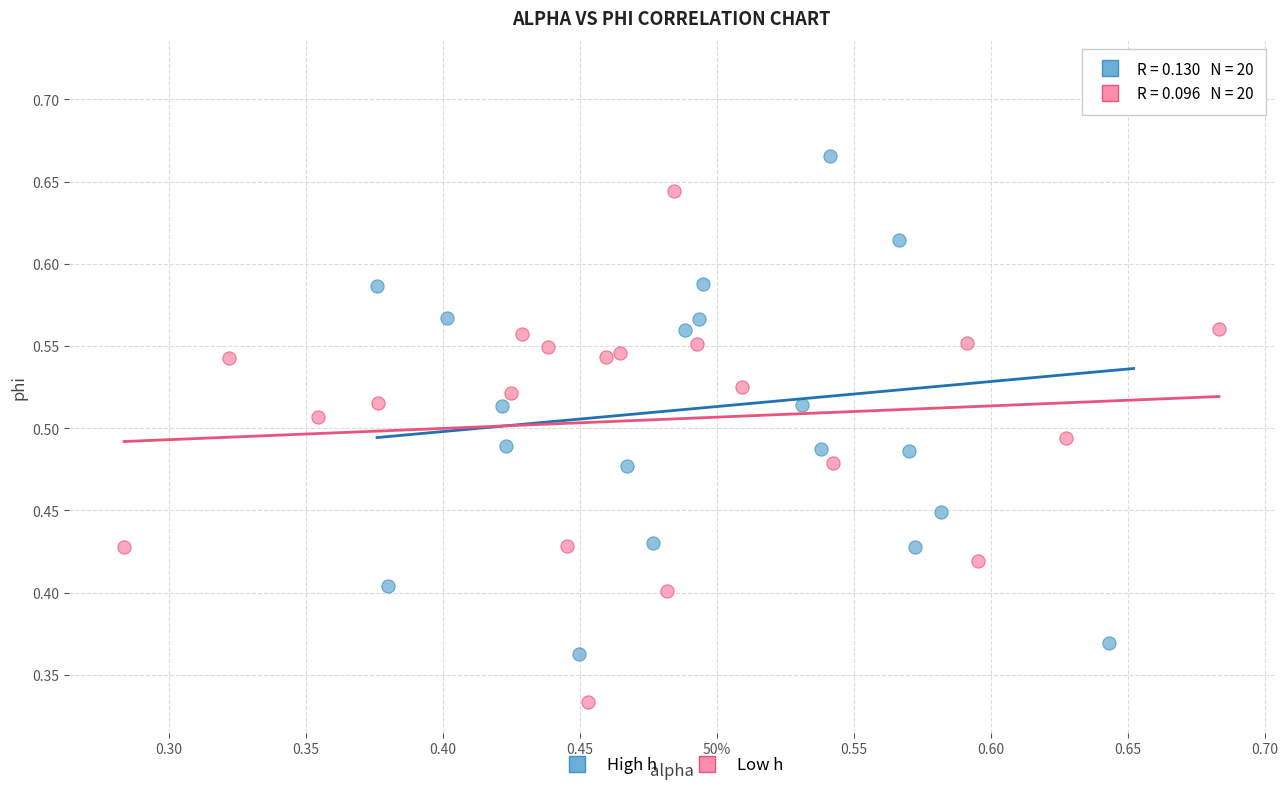

Which series reaches the maximum Y coordinate?

High h